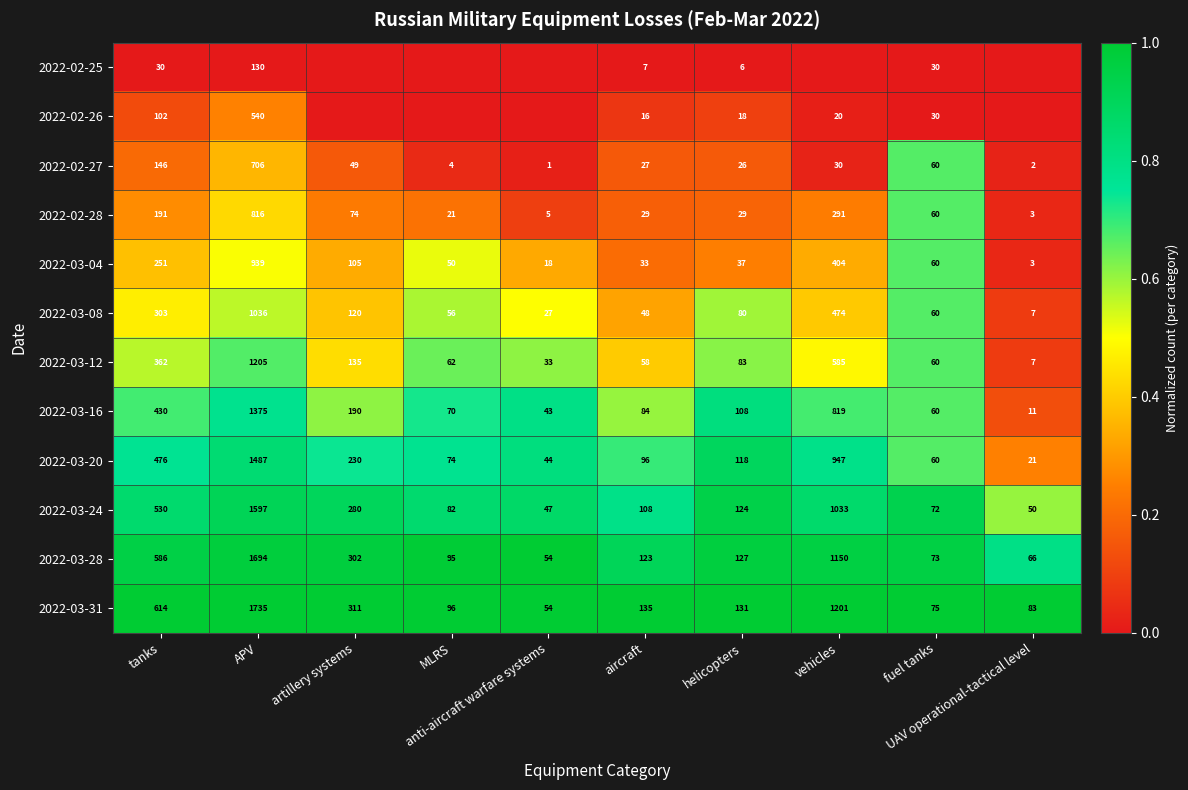

What is the sum of all 2022-03-28 values?

4270